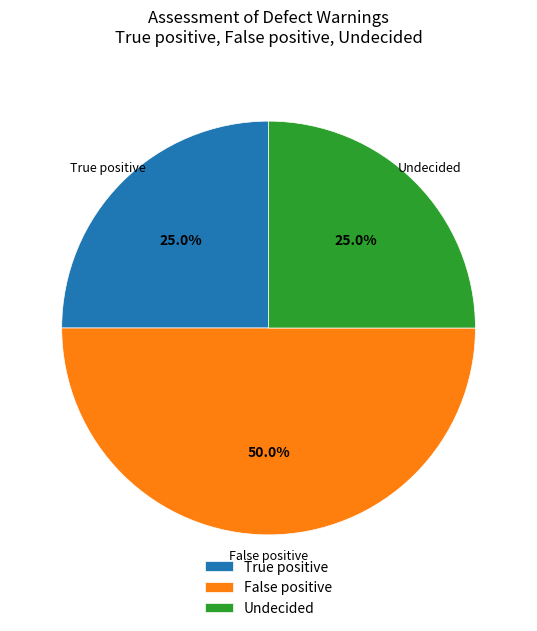

The True positive slice represents 15% of the pie. True or false?

False